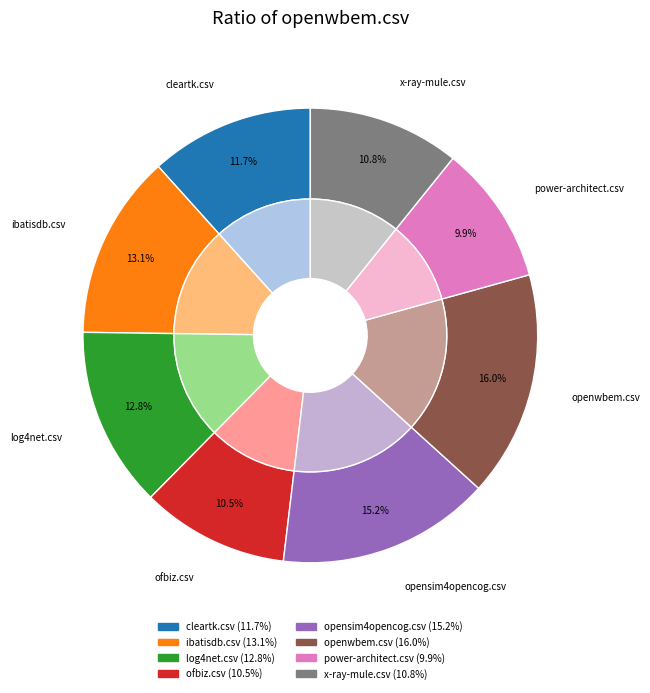

True or false: cleartk.csv accounts for 12% of the total.

True